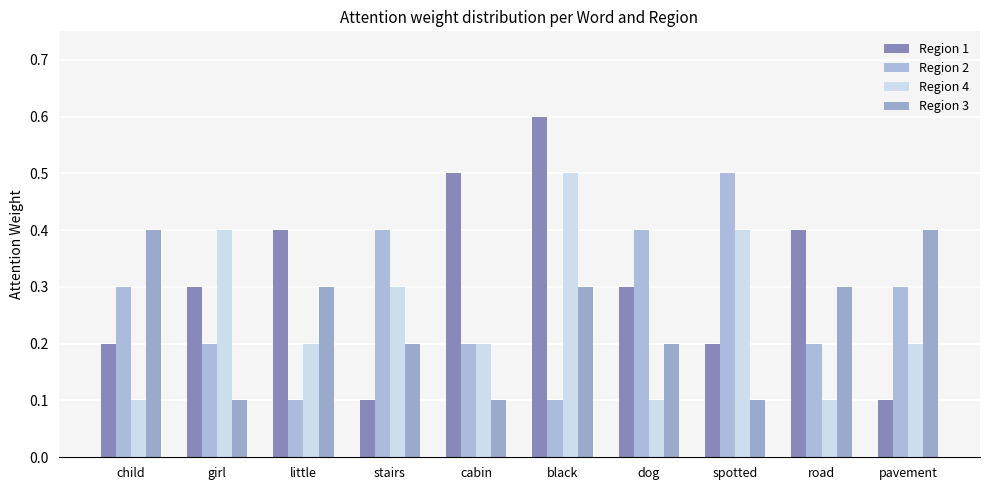

What is the lowest value of the Region 4 series?

0.1